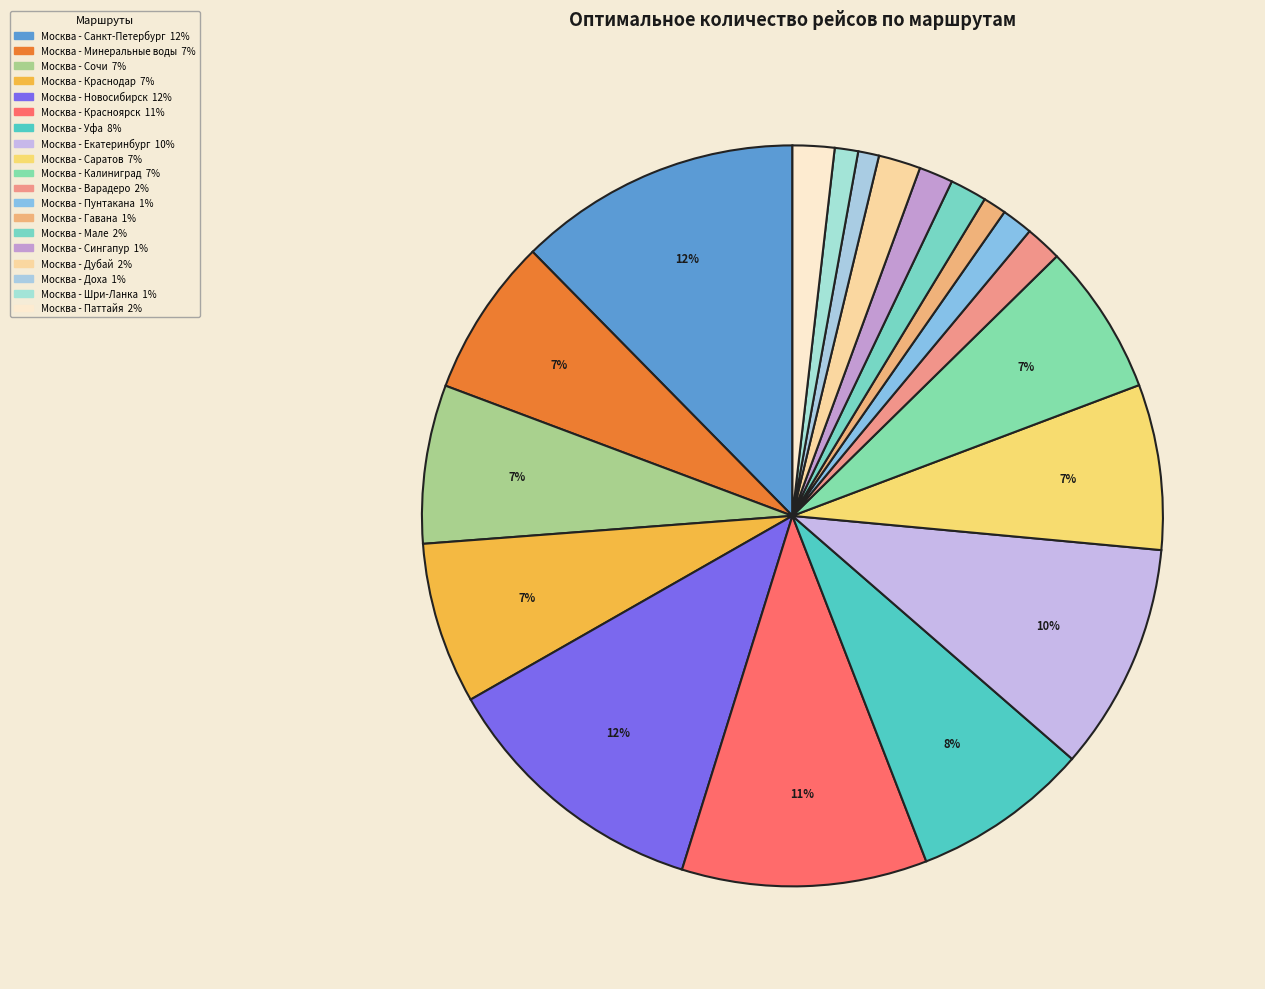

How many slices are in this pie chart?

19